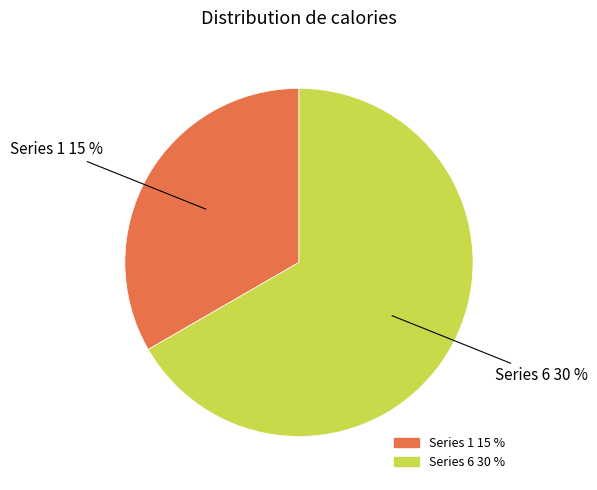

Is there any slice that represents more than half of the pie?

Yes